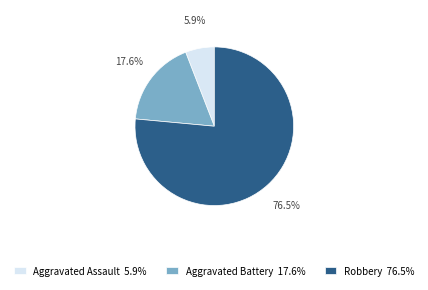

To the nearest percent, what percentage of the pie is Aggravated Battery?

18%